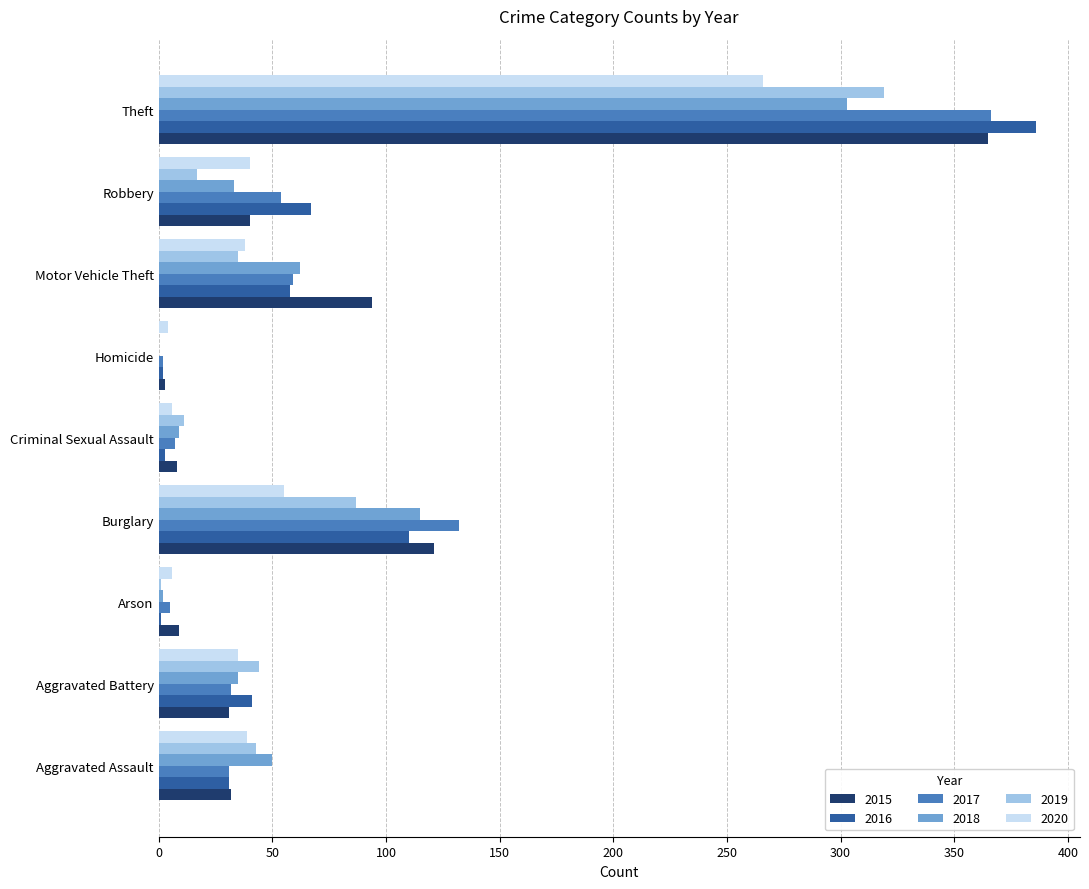

What is the greatest value displayed?

386